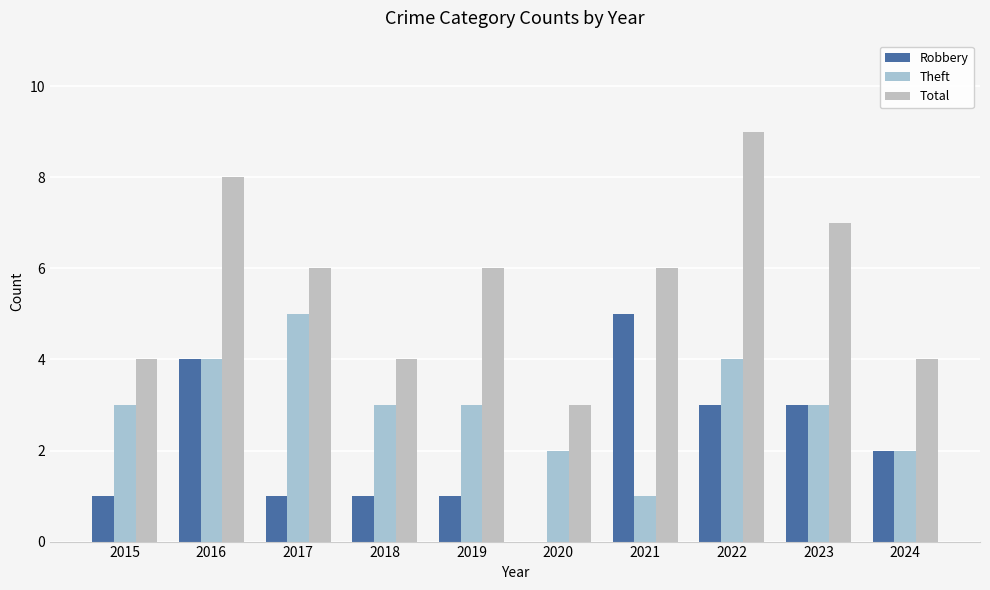

Reading left to right, what are all the values shown in this chart?

Robbery: 1	4	1	1	1	0	5	3	3	2
Theft: 3	4	5	3	3	2	1	4	3	2
Total: 4	8	6	4	6	3	6	9	7	4